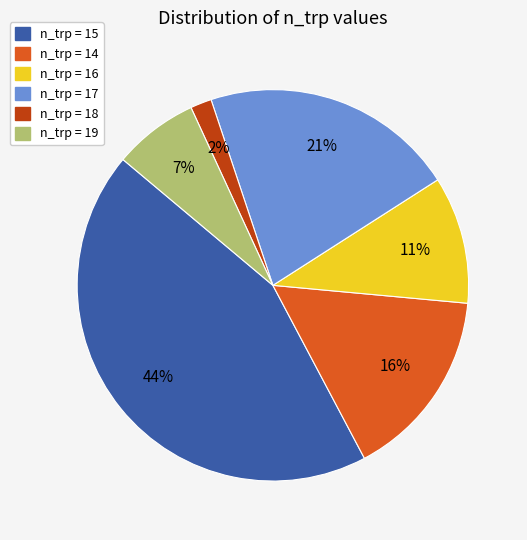

Is there a majority slice in this chart?

No